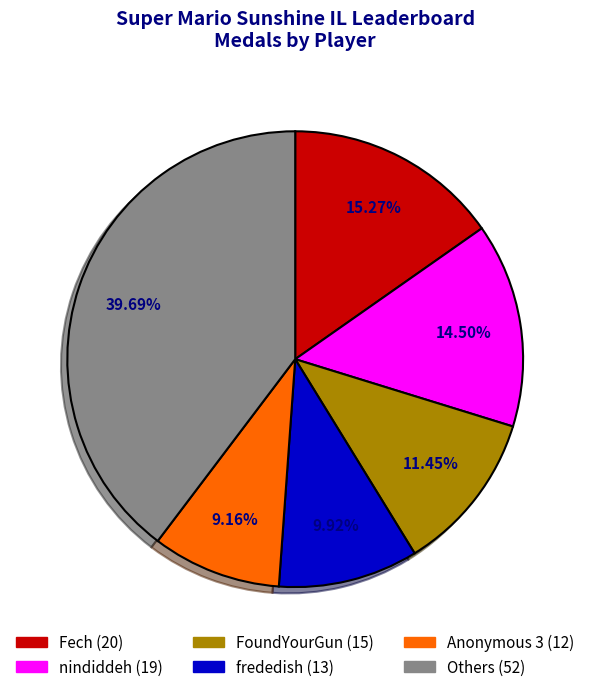

Is there any slice that represents more than half of the pie?

No